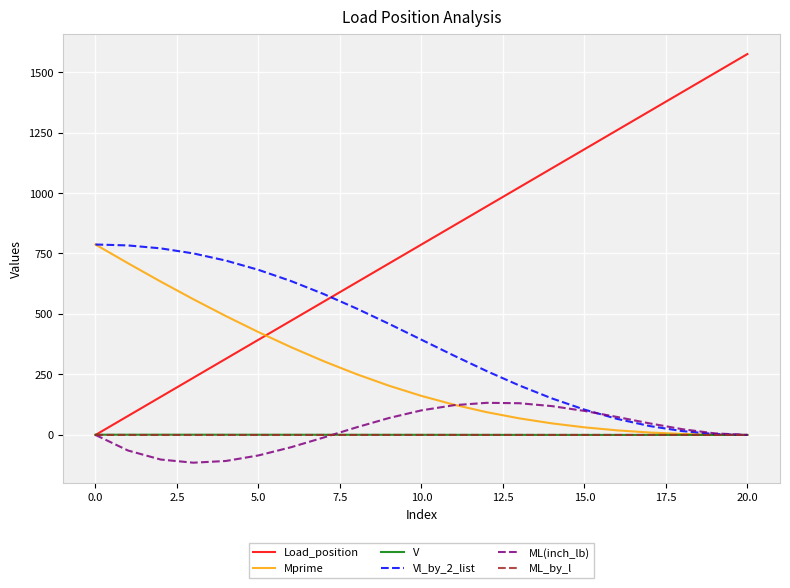

True or false: Mprime and Load_position intersect in this chart.

True